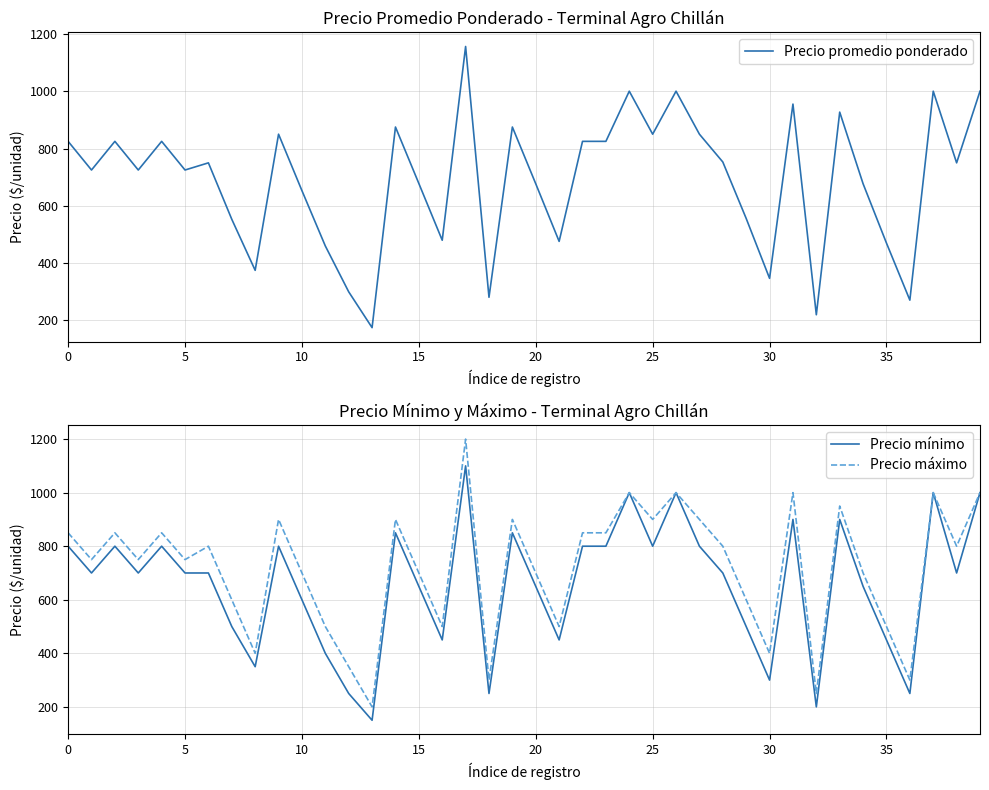

Does the chart display data point markers on the line(s)?

No